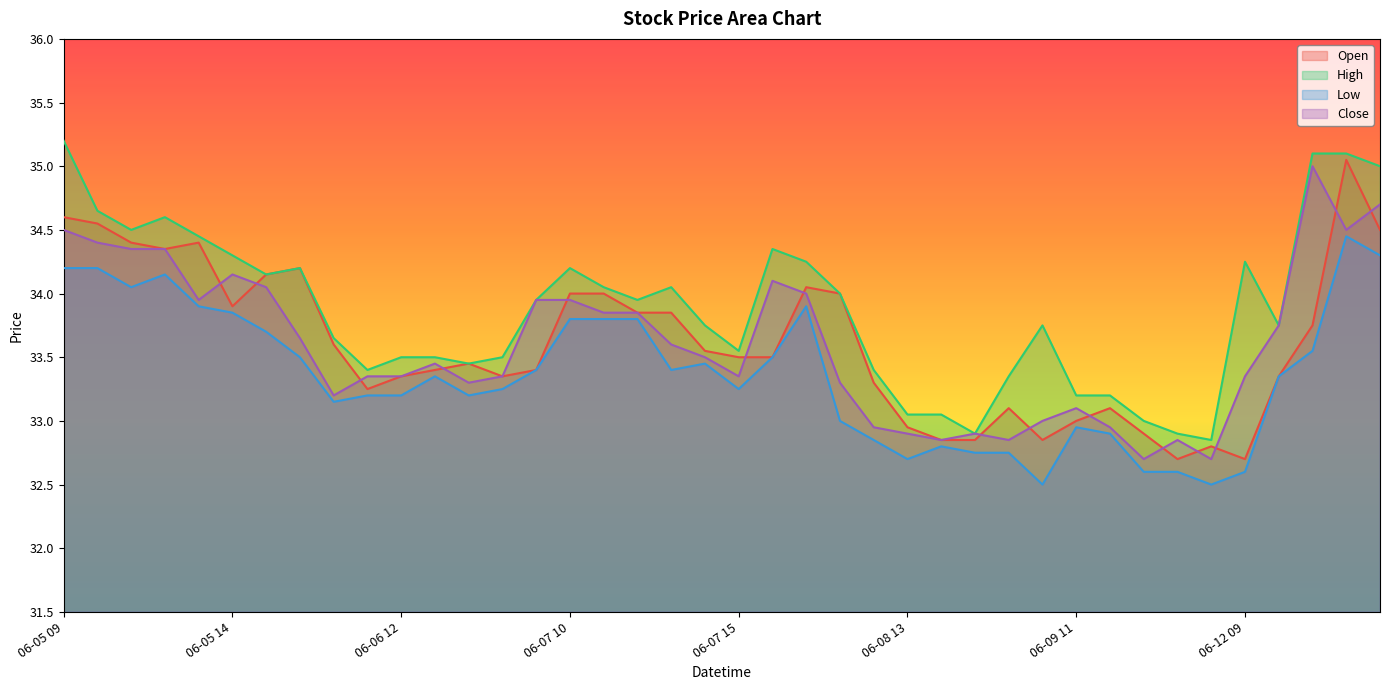

Which series has the largest total across all categories?

High